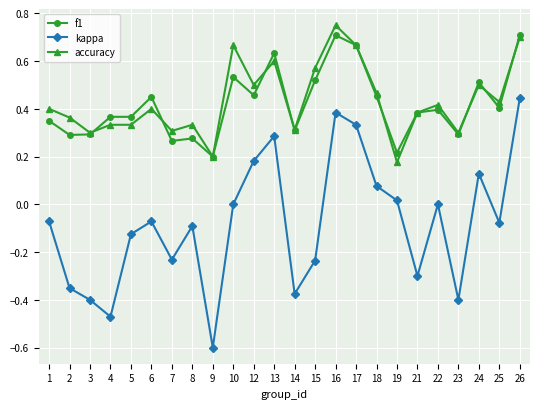

Which category has the lowest value across all series?

9